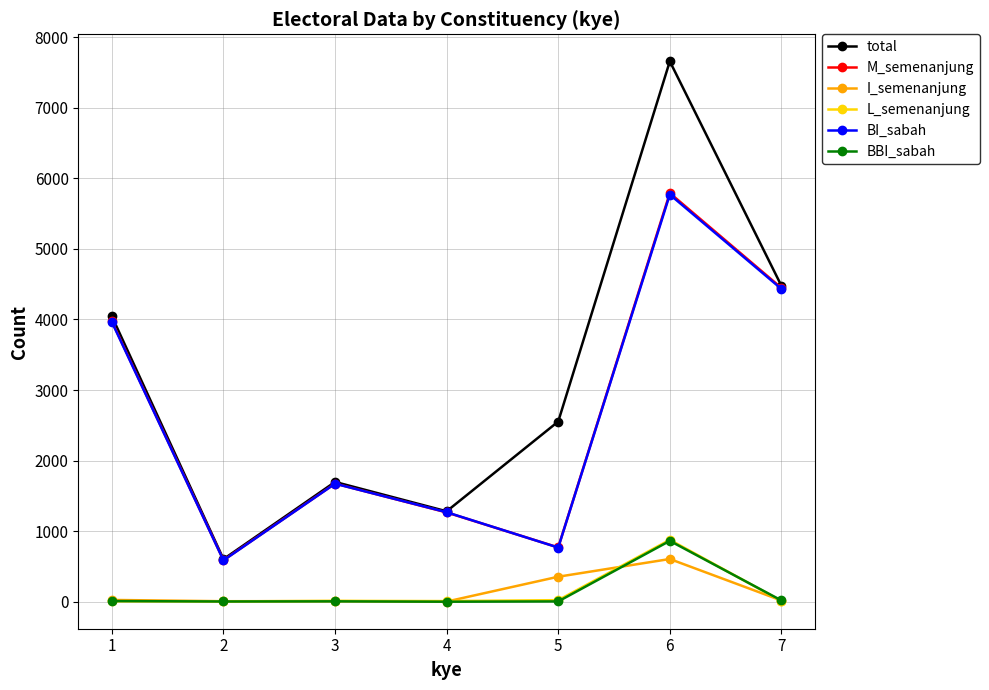

List the labels in order of M_semenanjung value, largest first.

6, 7, 1, 3, 4, 5, 2